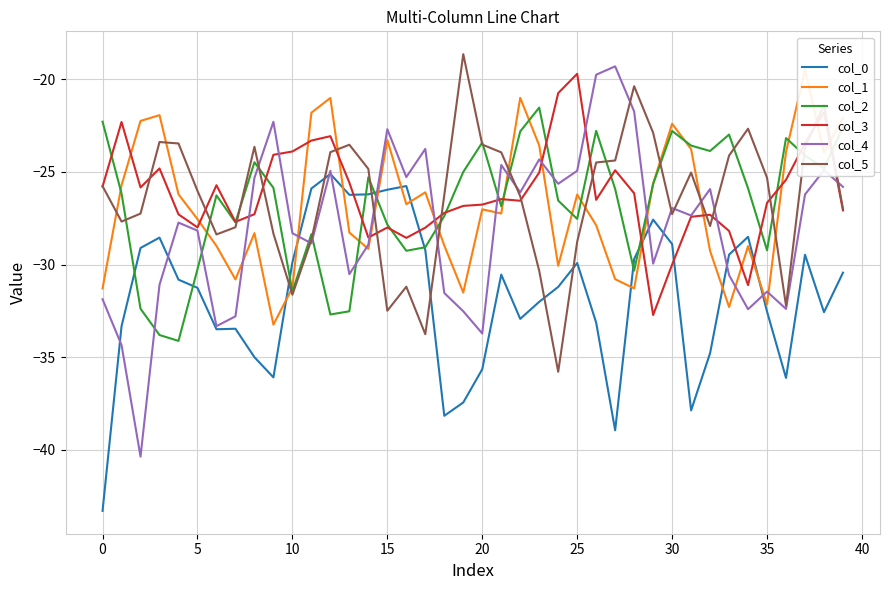

At which label is col_1 closest to -26?

17